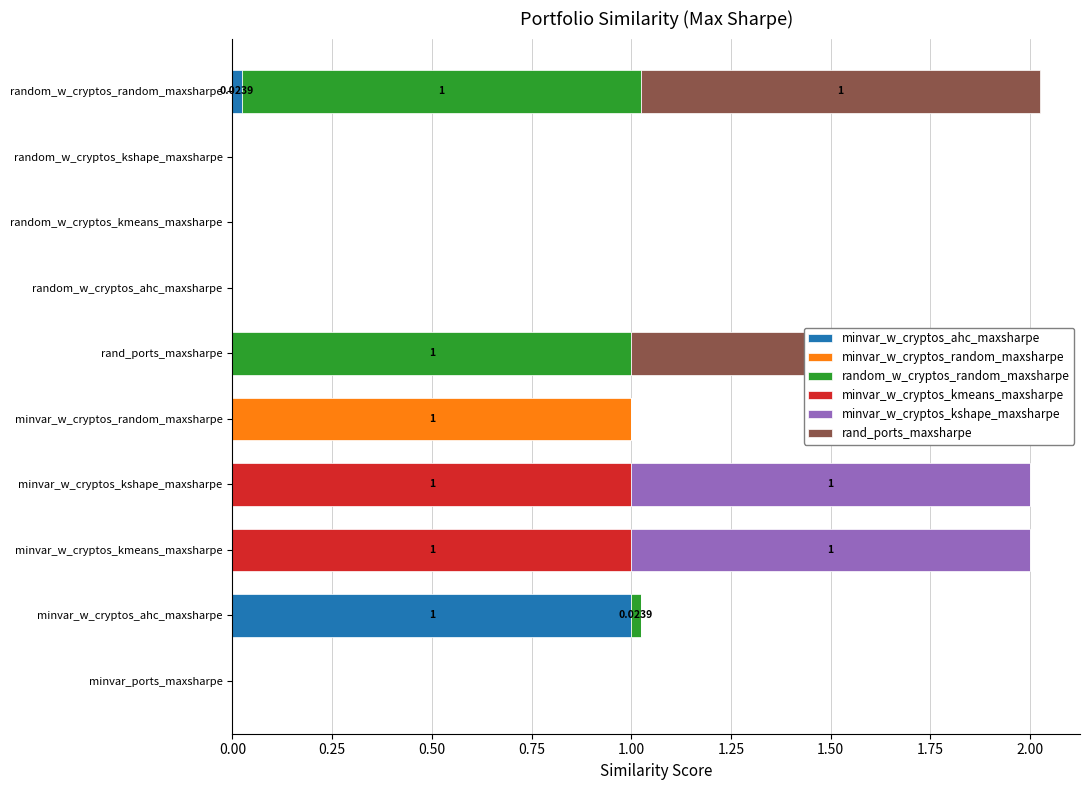

Between random_w_cryptos_kmeans_maxsharpe and random_w_cryptos_kshape_maxsharpe, which is larger?

random_w_cryptos_kmeans_maxsharpe